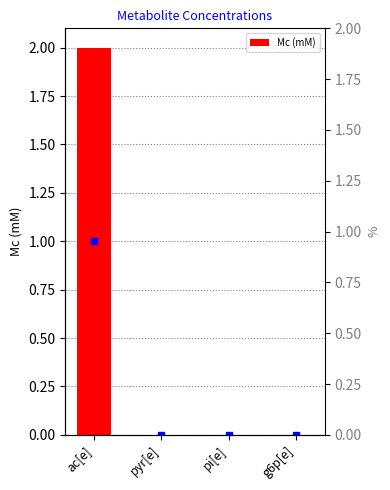

Are the bars grouped side by side (vs. stacked)?

No